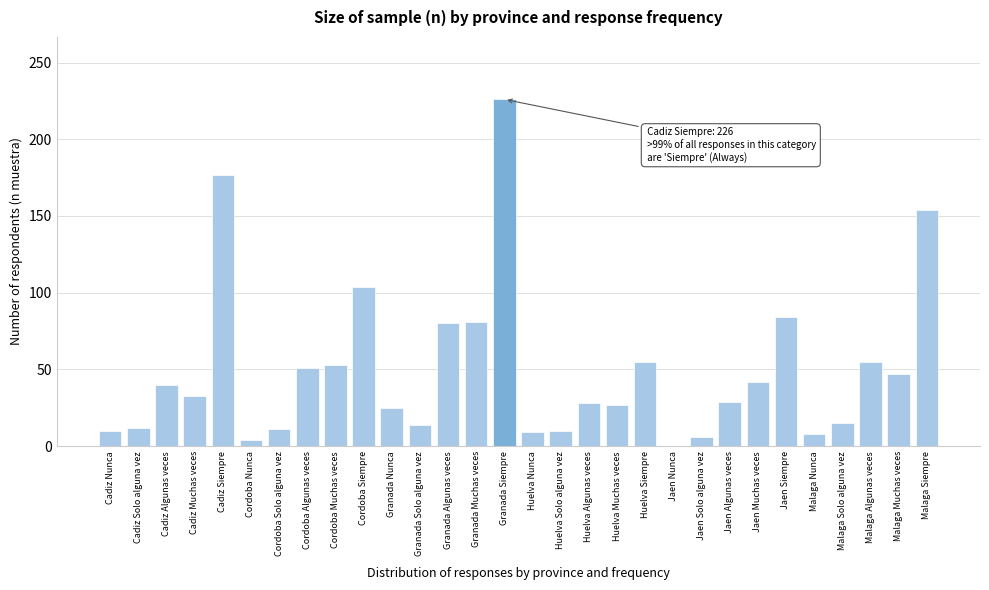

What is the sum of the values at Cordoba Muchas veces and Cadiz Nunca?

63